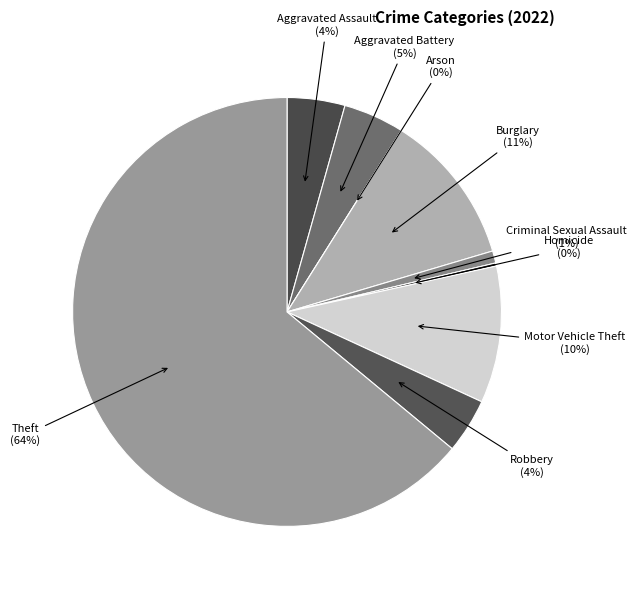

Which slice is the smallest?

Arson